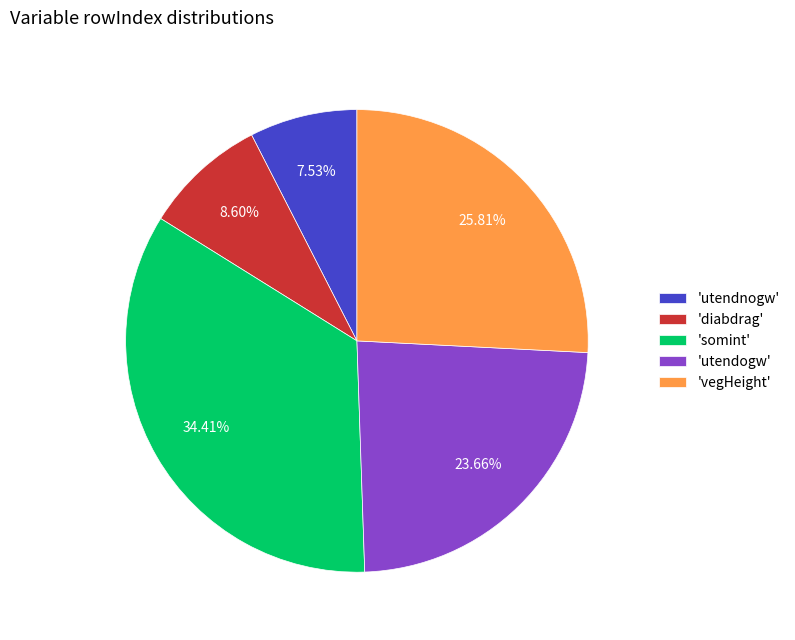

To the nearest percent, what is the average slice percentage?

20%